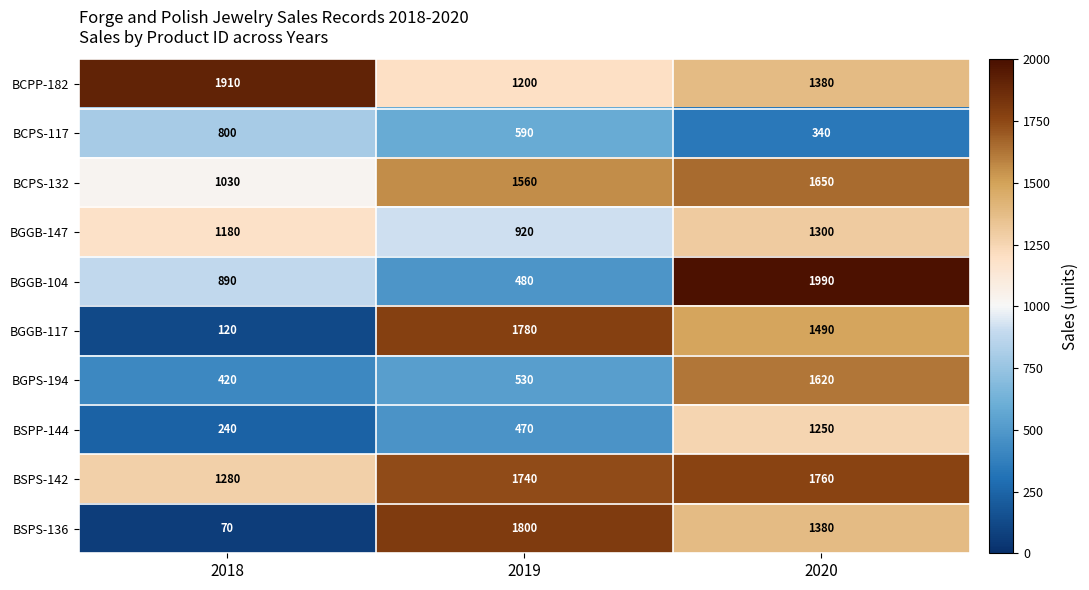

The BSPS-136 series shows 70 at 2018. True or false?

True